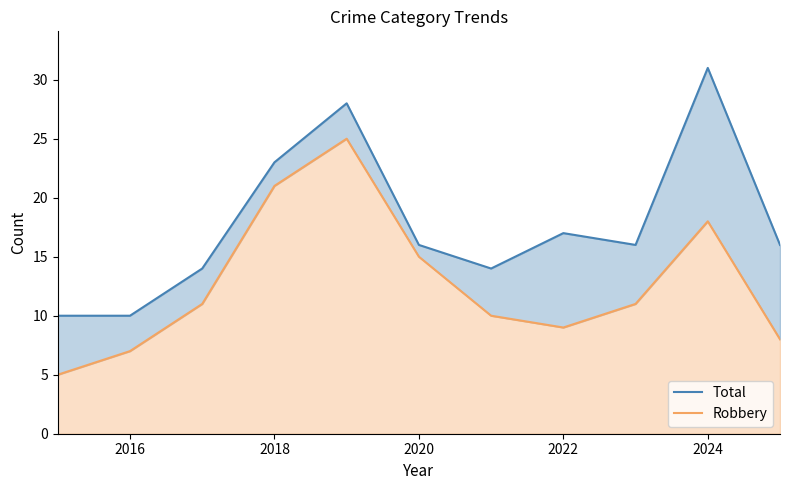

How many lines are shown in the chart?

2